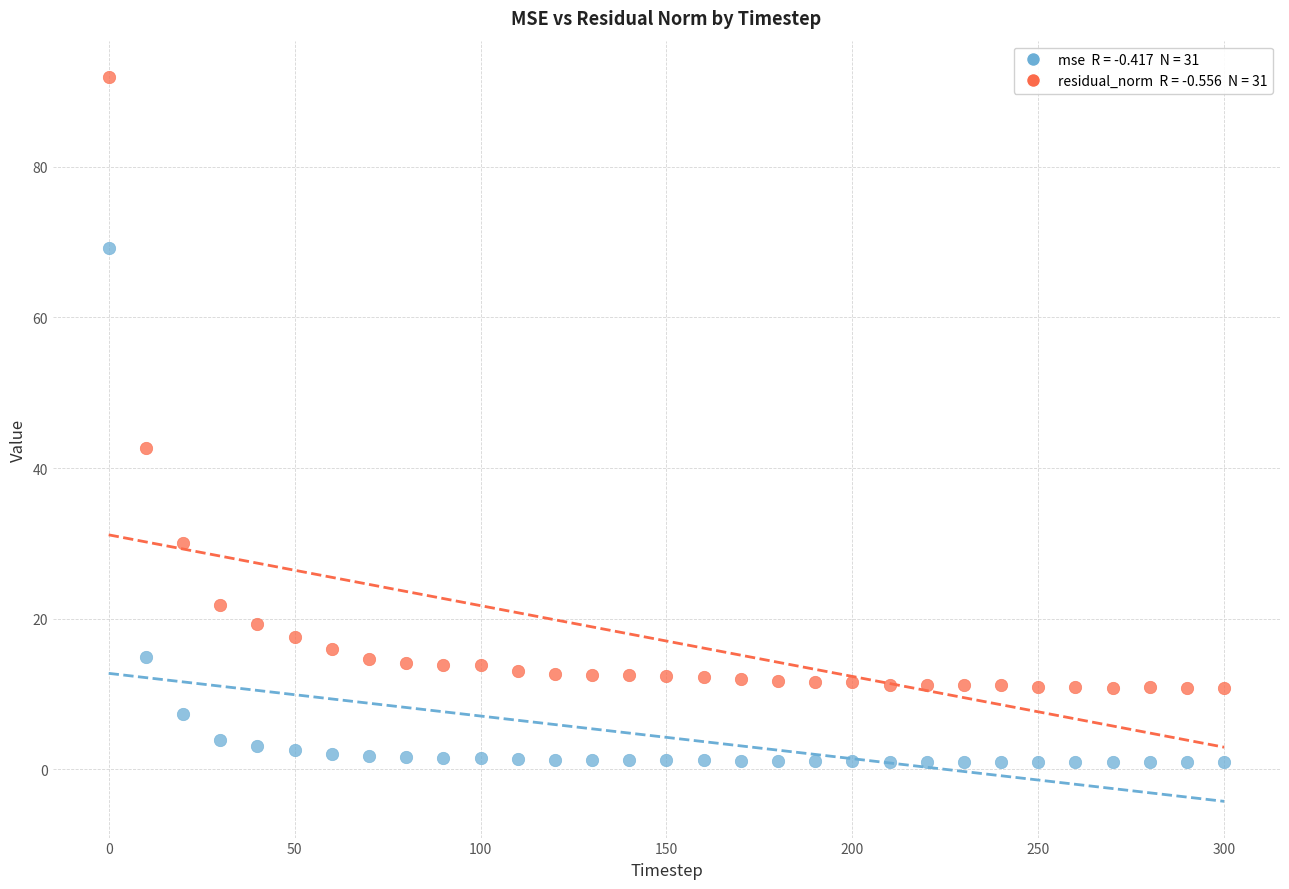

Across all data points, what is the range of X values (max minus min)?

300.0